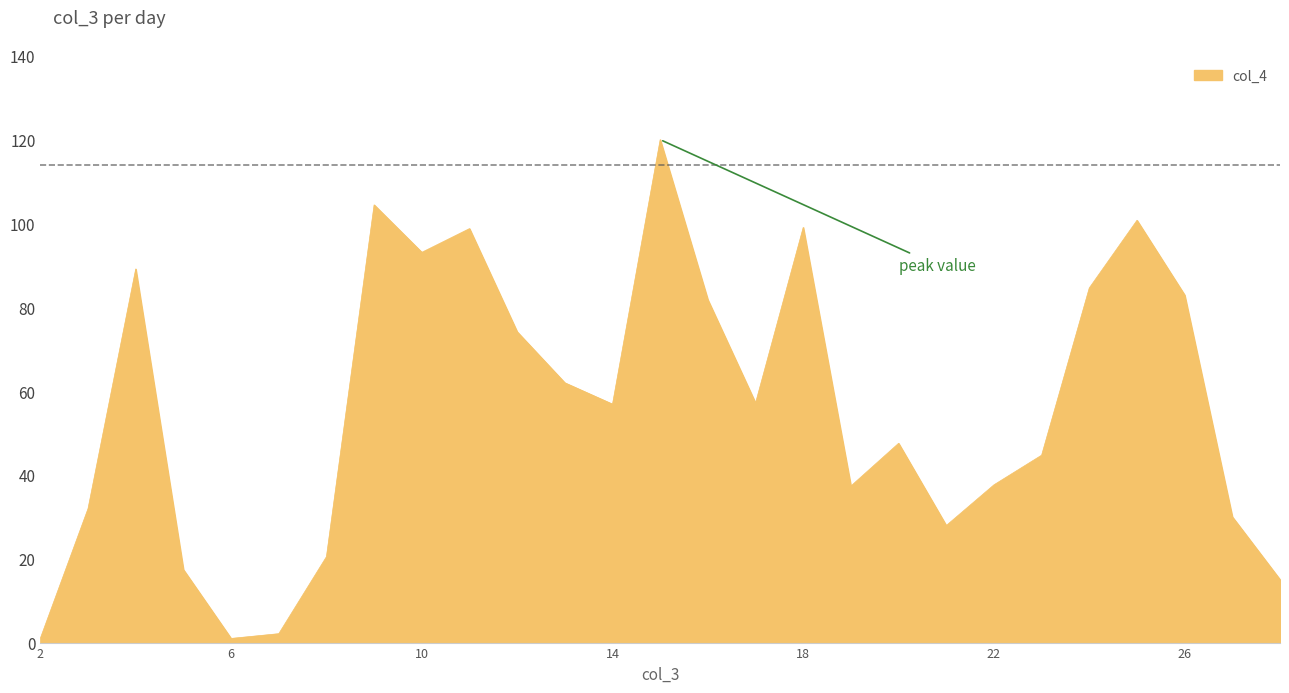

What is the difference between the maximum and minimum values?

119.1